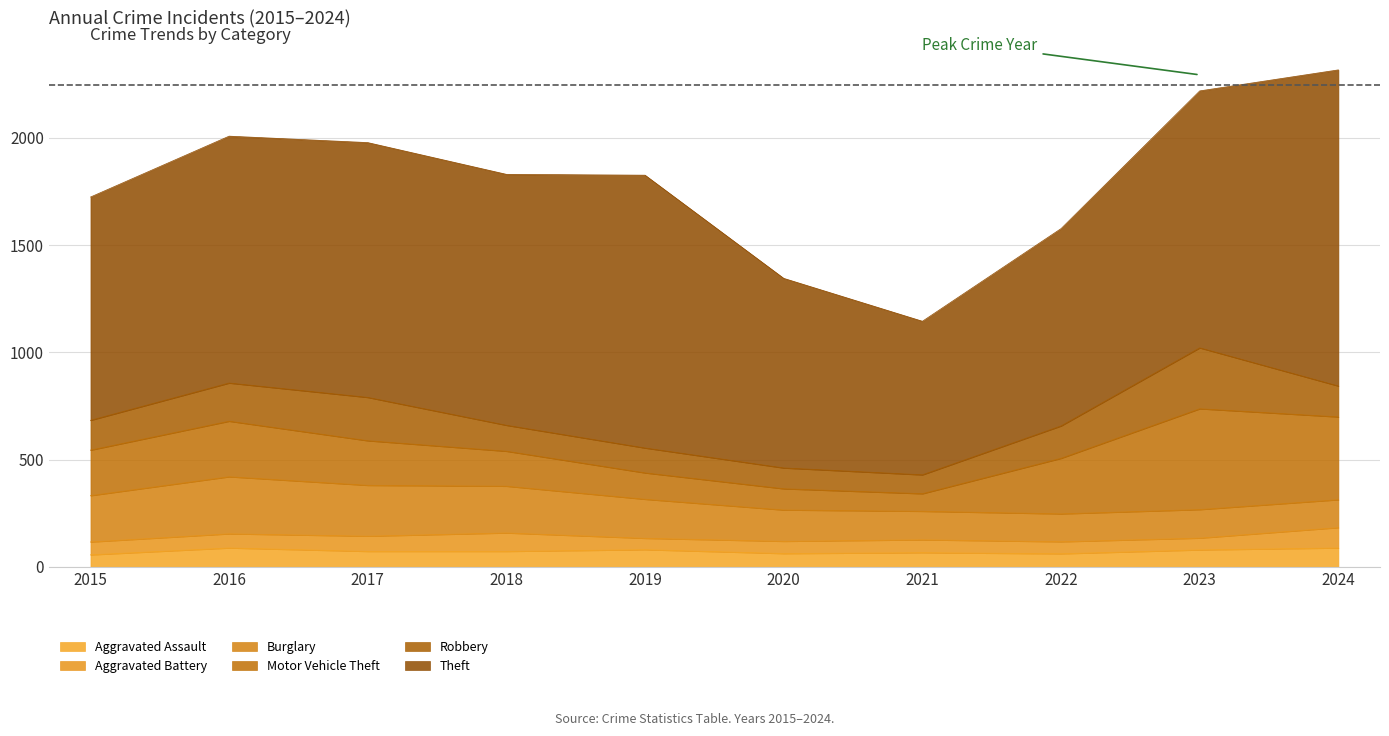

Between 2024 and 2020, which is larger?

2024